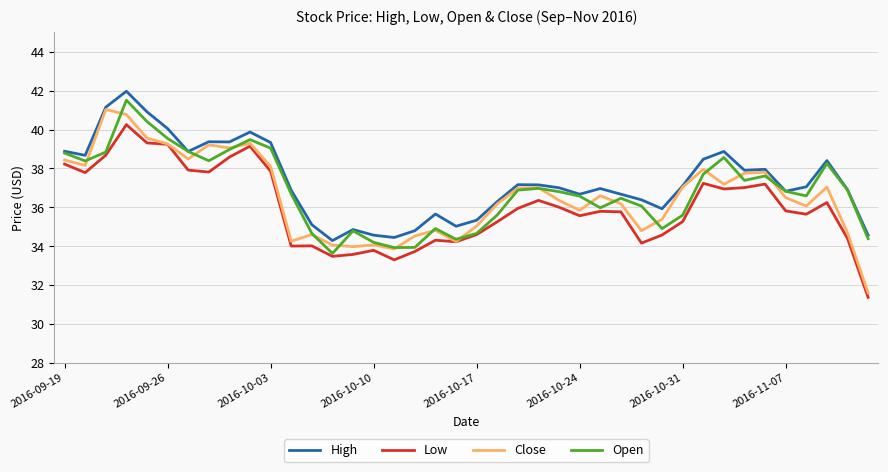

True or false: High and Low cross at least once.

False